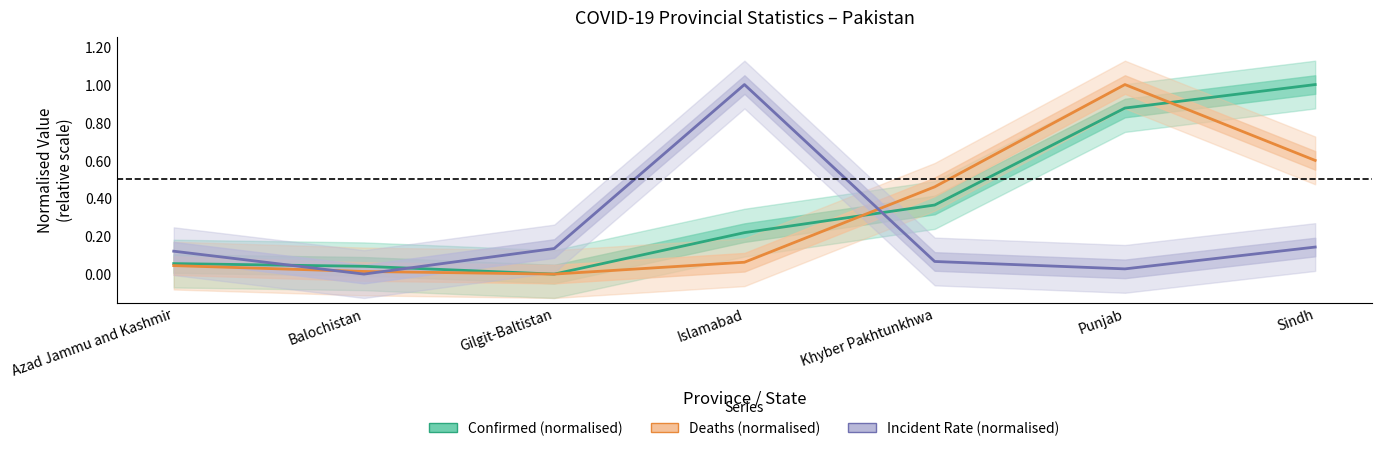

At which category is the sum across all series the highest?

Punjab